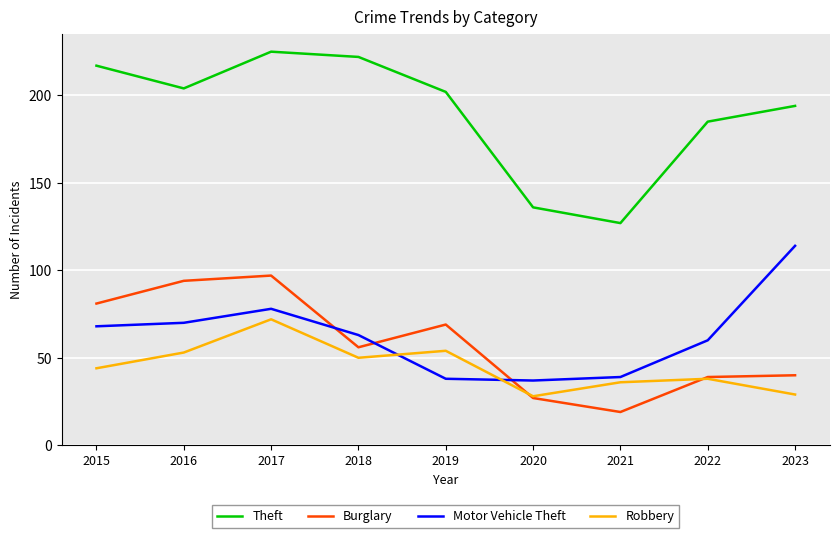

At 2019, list the series in order from smallest to largest.

Motor Vehicle Theft, Robbery, Burglary, Theft